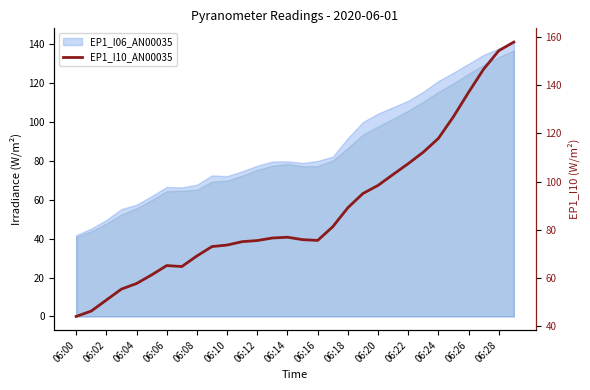

How many points are lower than both their immediate neighbors (excluding endpoints)?

2